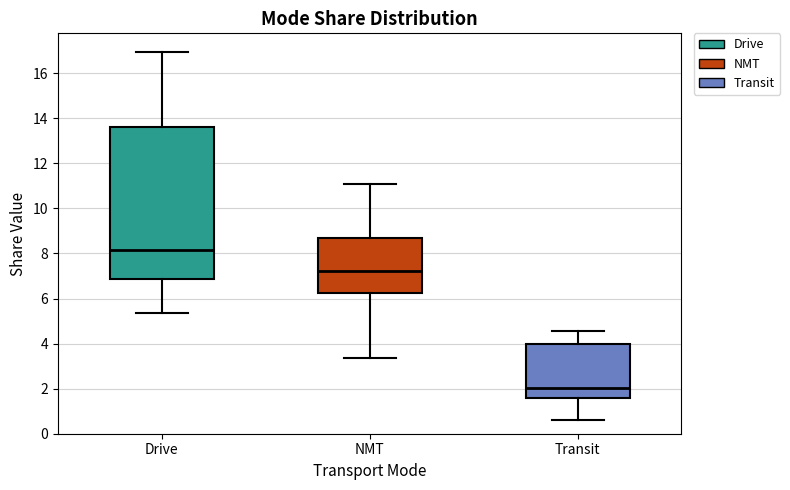

Where is the lower edge of the box for NMT on the y-axis? The values are not printed on the chart, so give them approximately, as read against the axis.

6.2